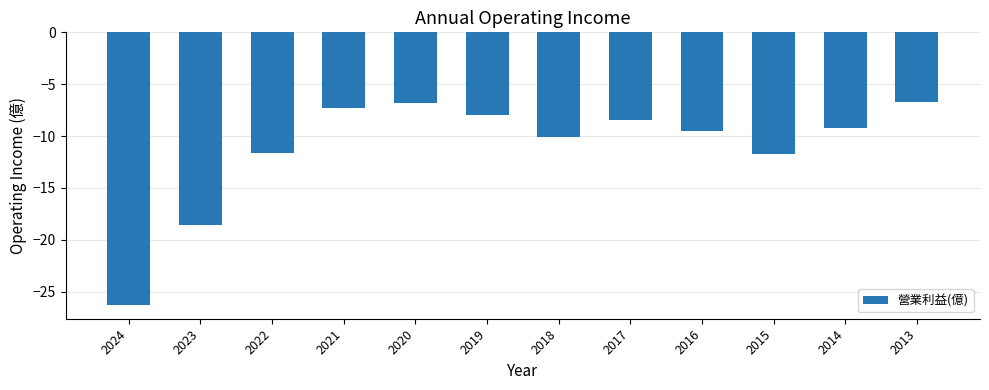

True or false: the data shows -9.5 at 2016.

True